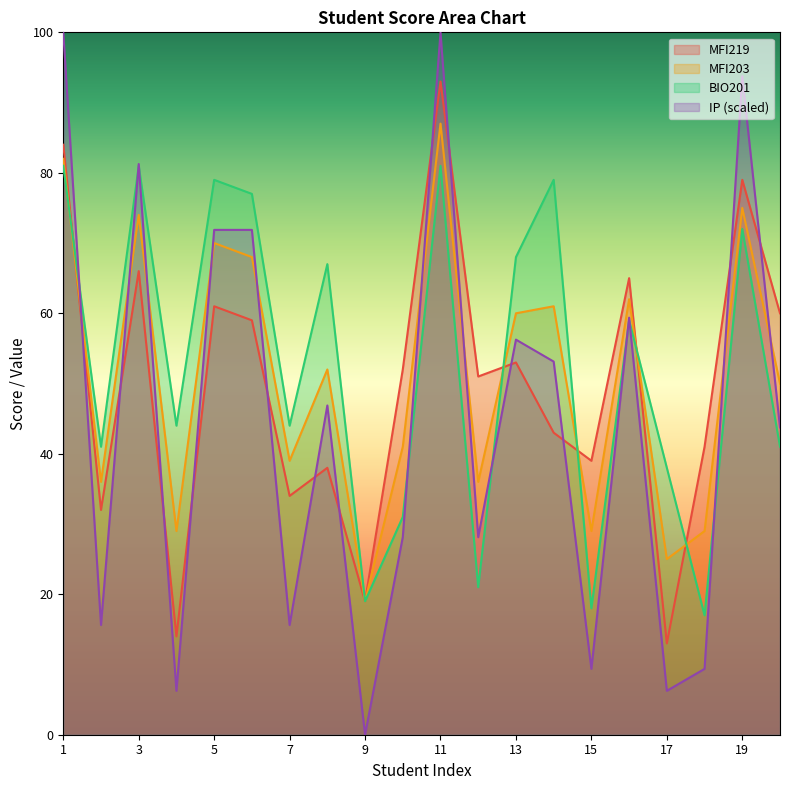

Where is MFI203 nearest to the value 53?

8